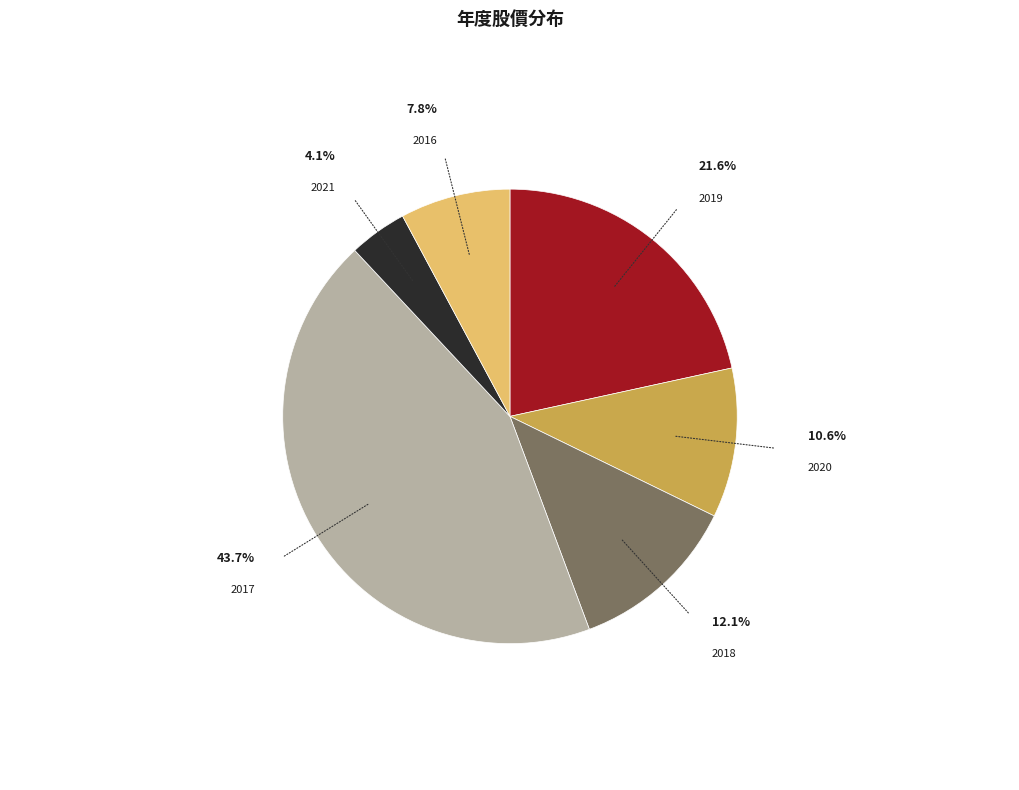

Between 2021 and 2019, which is larger?

2019